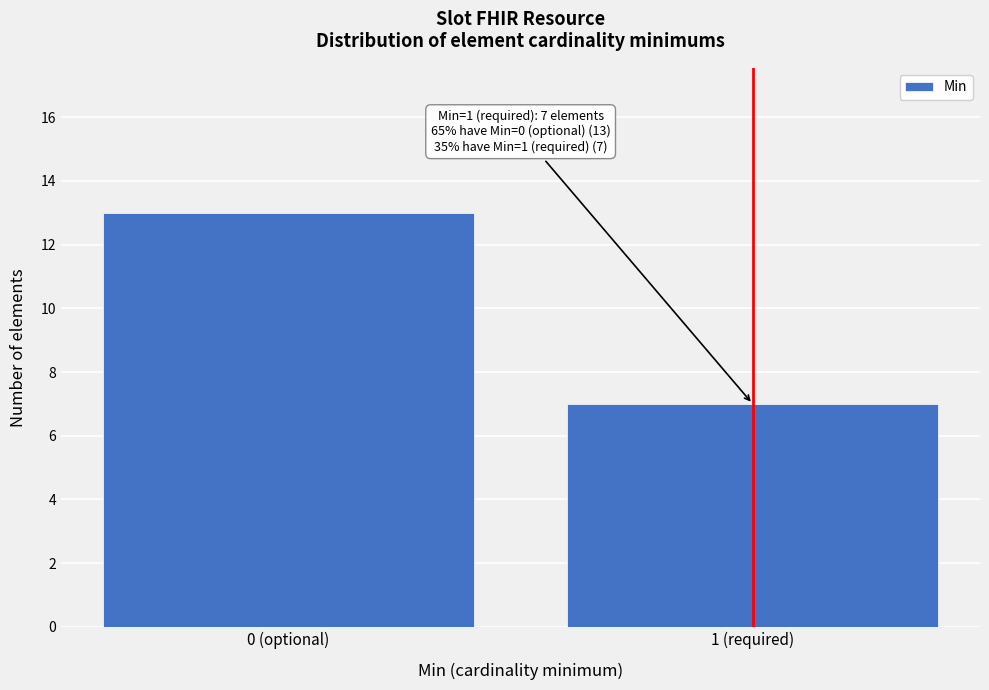

Reading left to right, transcribe all the data shown in this chart.

0 (optional)=13	1 (required)=7